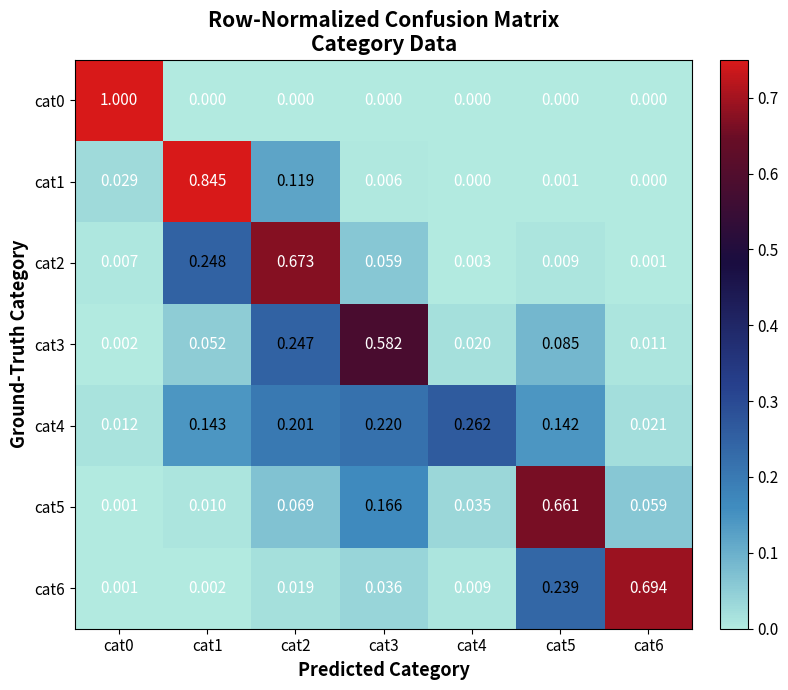

Is the value of cat6 at cat1 greater than the value of cat1 at cat4?

Yes